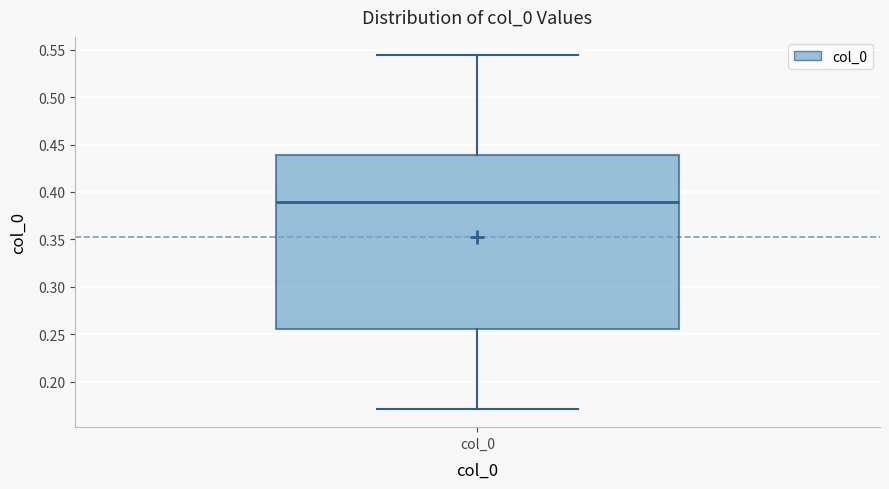

Where does the upper whisker of the box for col_0 end on the y-axis? The values are not printed on the chart, so give them approximately, as read against the axis.

0.545